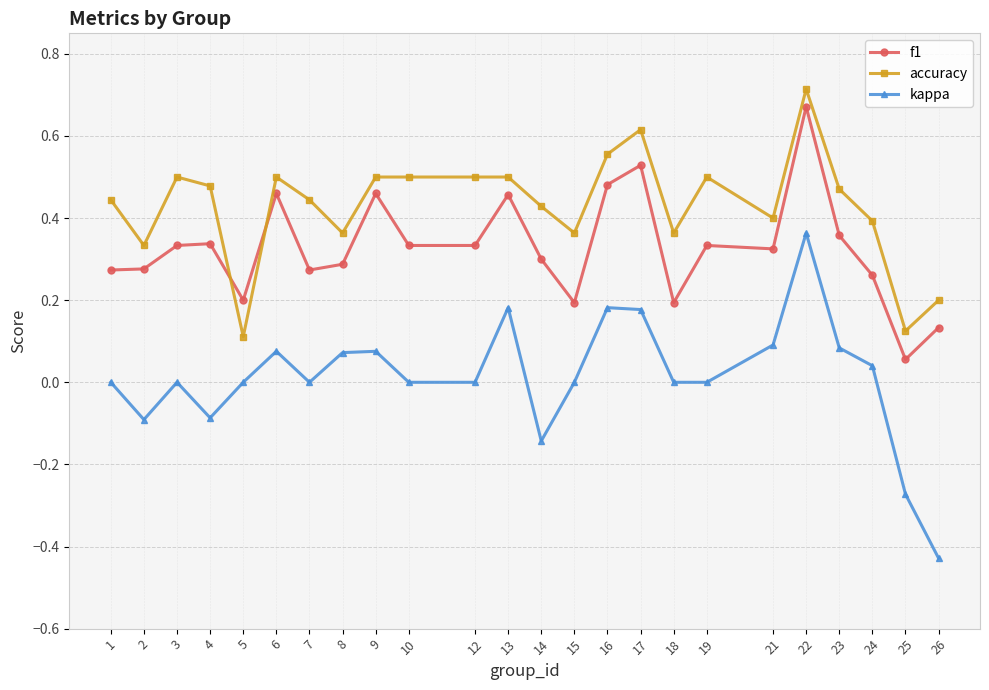

Which category has the highest value across all series?

22